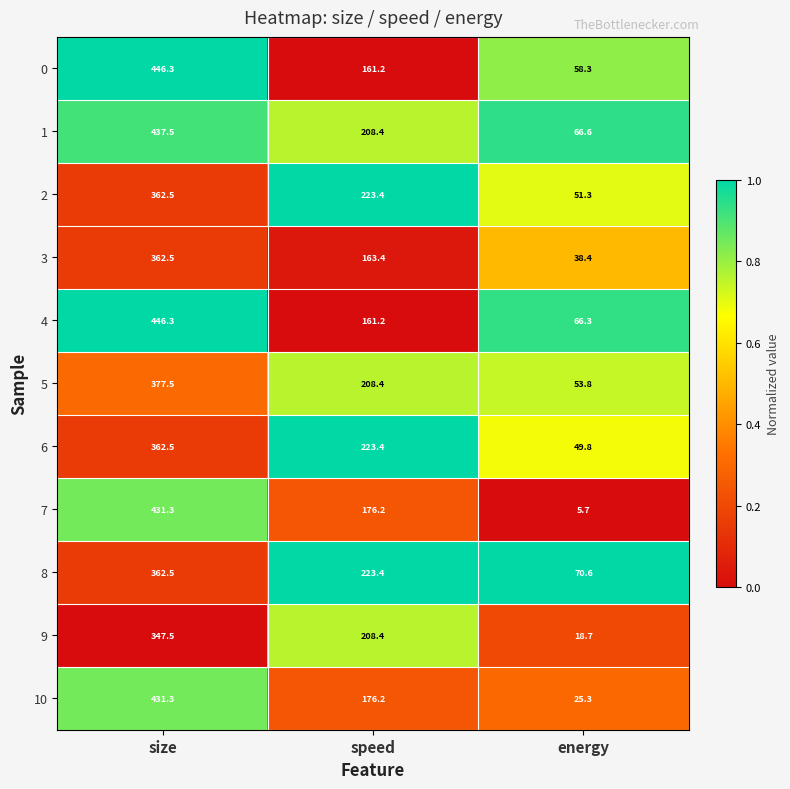

Is the value of 6 at energy greater than the value of 9 at size?

No